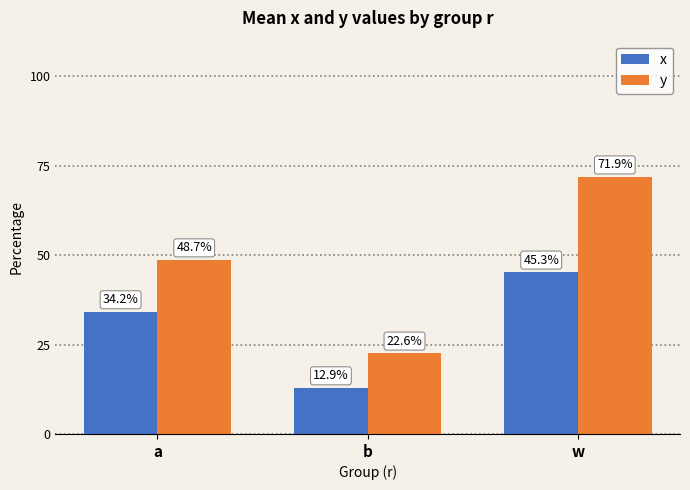

Reading right to left, list all the values displayed in this chart.

x: w=0.5	b=0.1	a=0.3
y: w=0.7	b=0.2	a=0.5